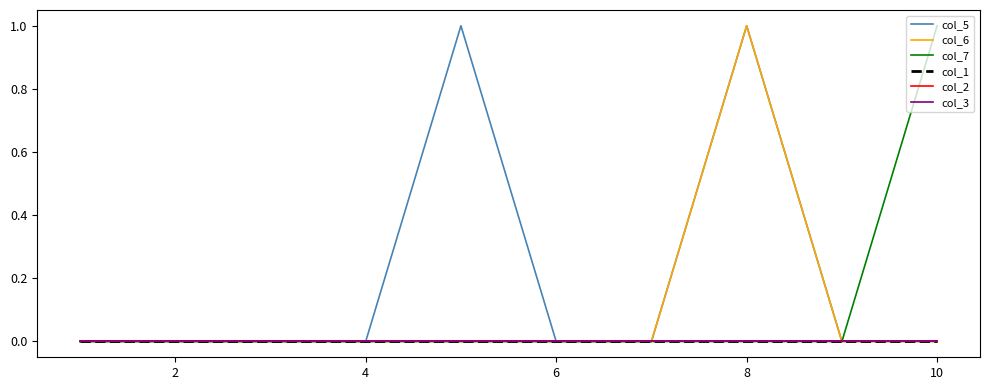

What is the difference between the maximum and minimum values in the col_7 series?

1